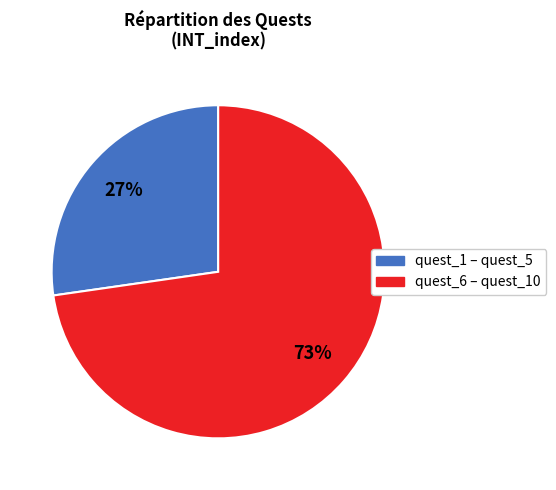

Is there a majority slice in this chart?

Yes